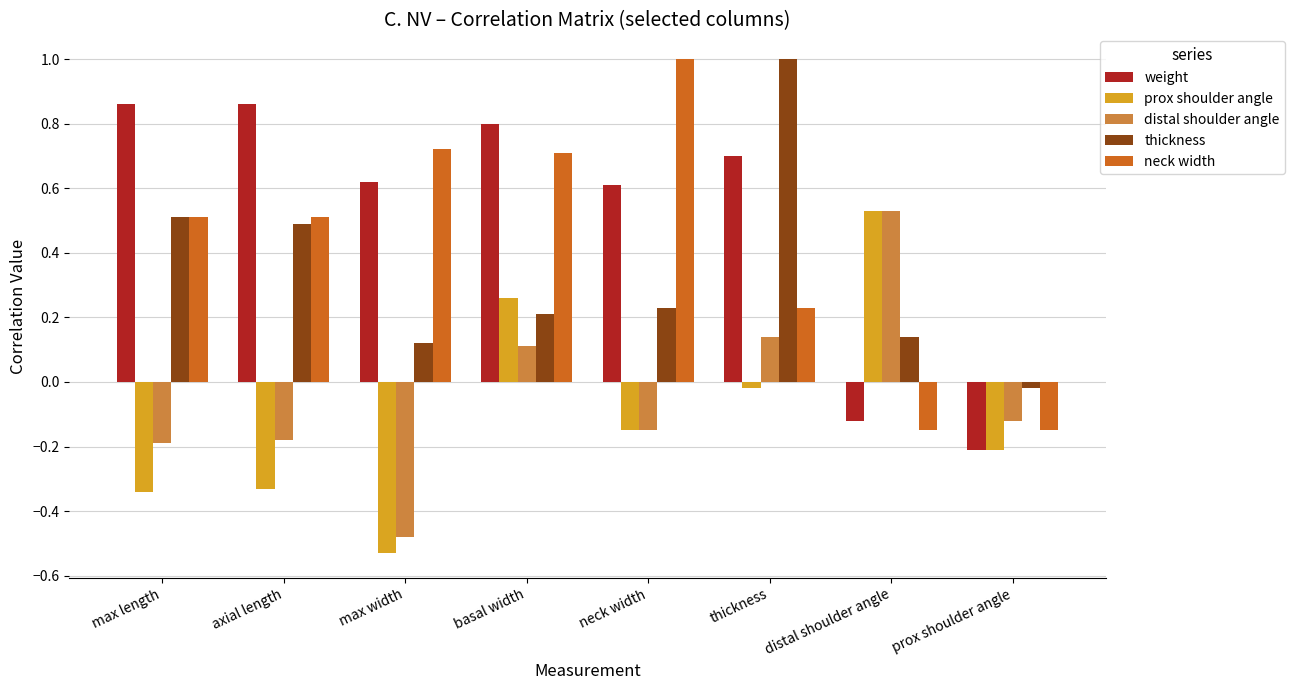

Which series has the widest spread of values?

neck width